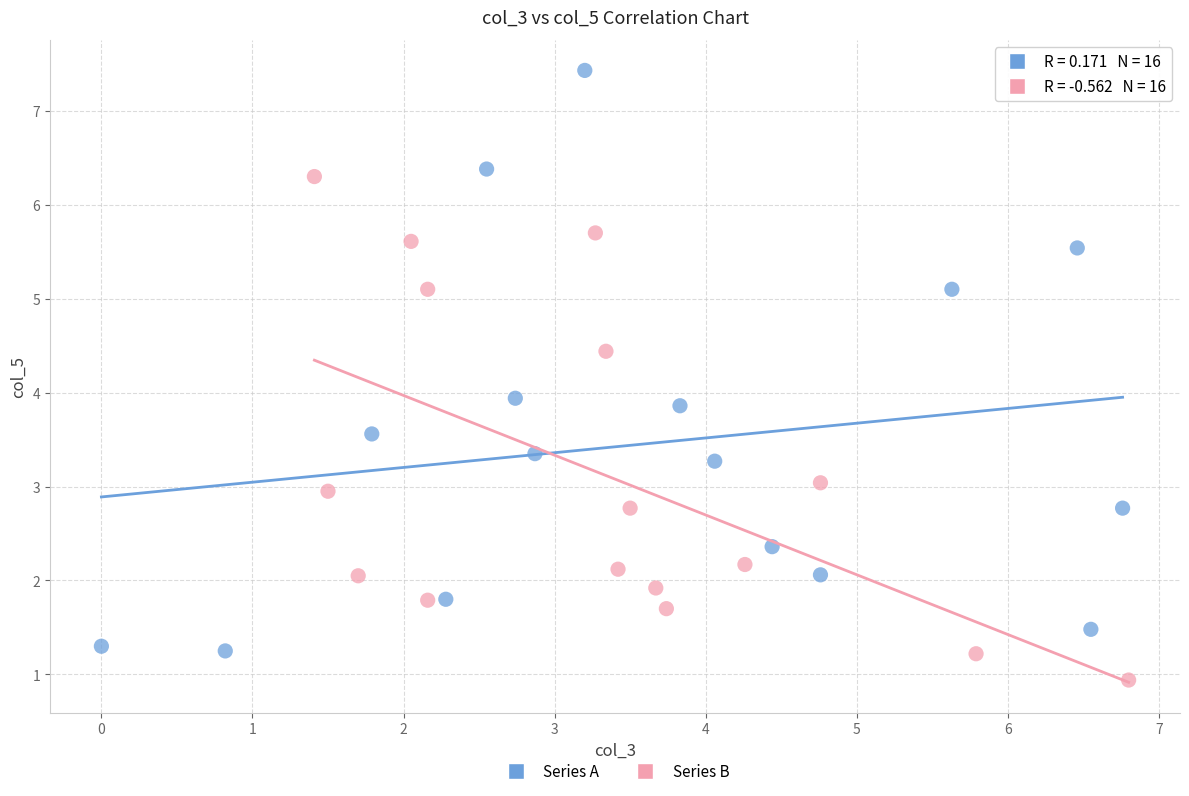

Which series contains the highest Y value?

Series A